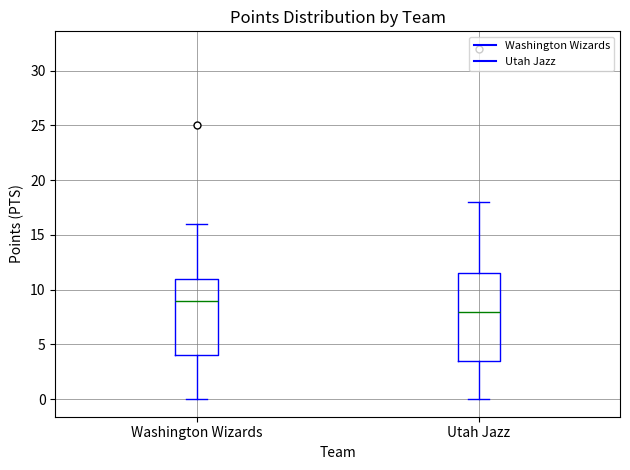

Reading left to right, read every box against the y-axis: the position of its median line, the range the box covers, and the ends of its whiskers. The values are not printed on the chart, so give them approximately, as read against the axis.

Washington Wizards: median 9.0, box 4.0 to 11.0, whiskers 0.0 to 16.0
Utah Jazz: median 8.0, box 3.5 to 11.5, whiskers 0.0 to 18.0